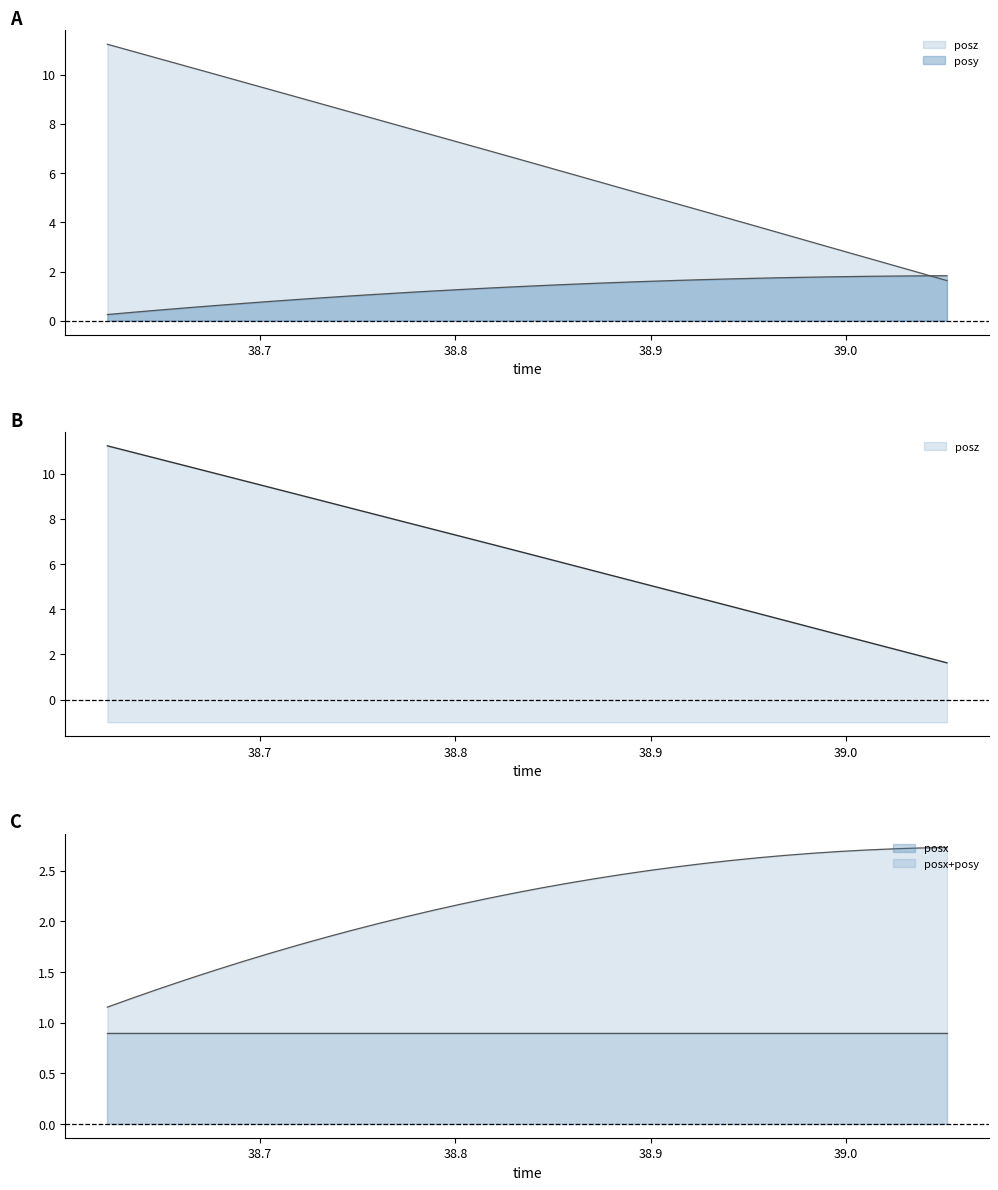

How many data points does each series have?

32